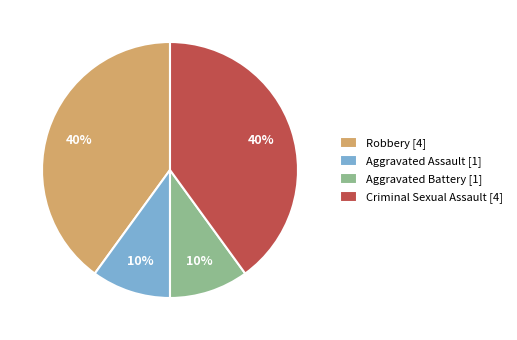

To the nearest percent, what percentage of the pie is Aggravated Battery [1]?

10%